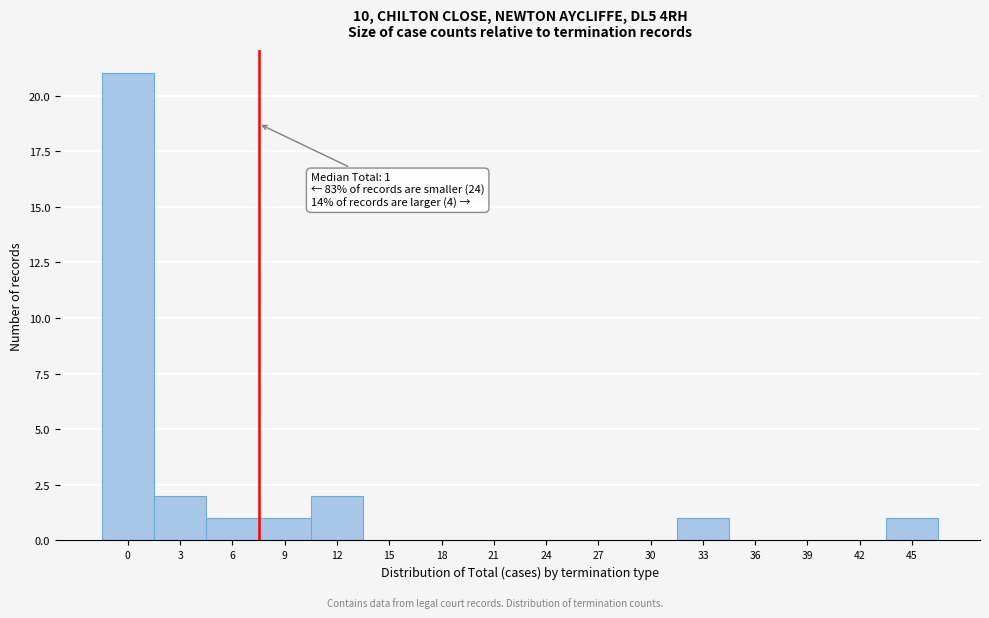

Reading left to right, list all the values displayed in this chart.

0=21	3=2	6=1	9=1	12=2	15=0	18=0	21=0	24=0	27=0	30=0	33=1	36=0	39=0	42=0	45=1